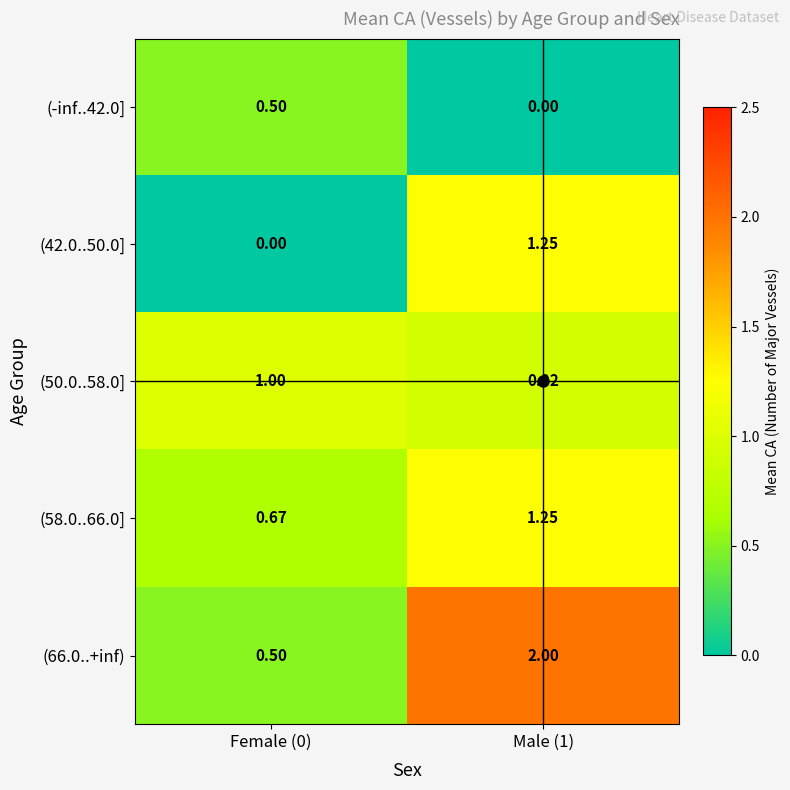

Is the value of (-inf..42.0] at Female (0) greater than the value of (58.0..66.0] at Male (1)?

No